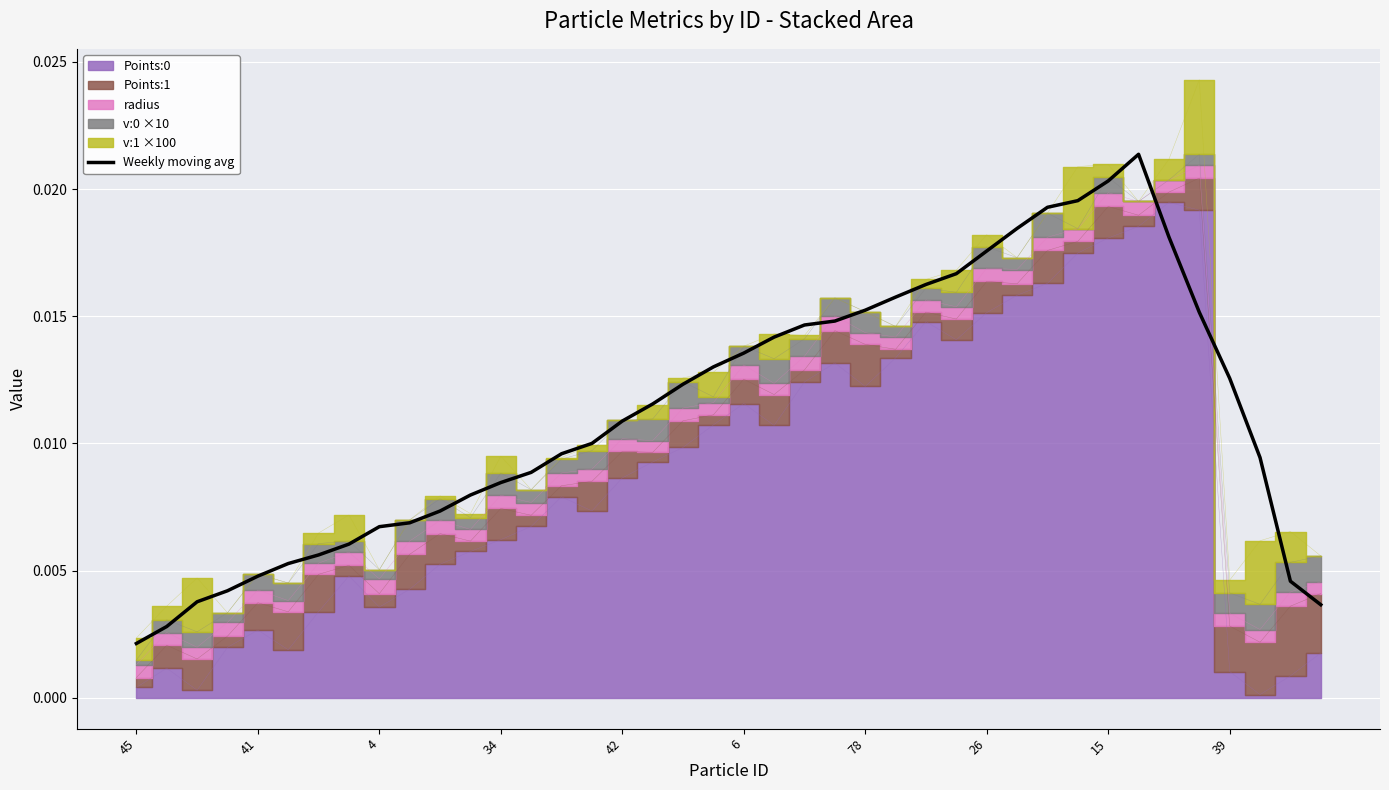

How many interior local peaks (higher than both neighbors) does the data have?

1